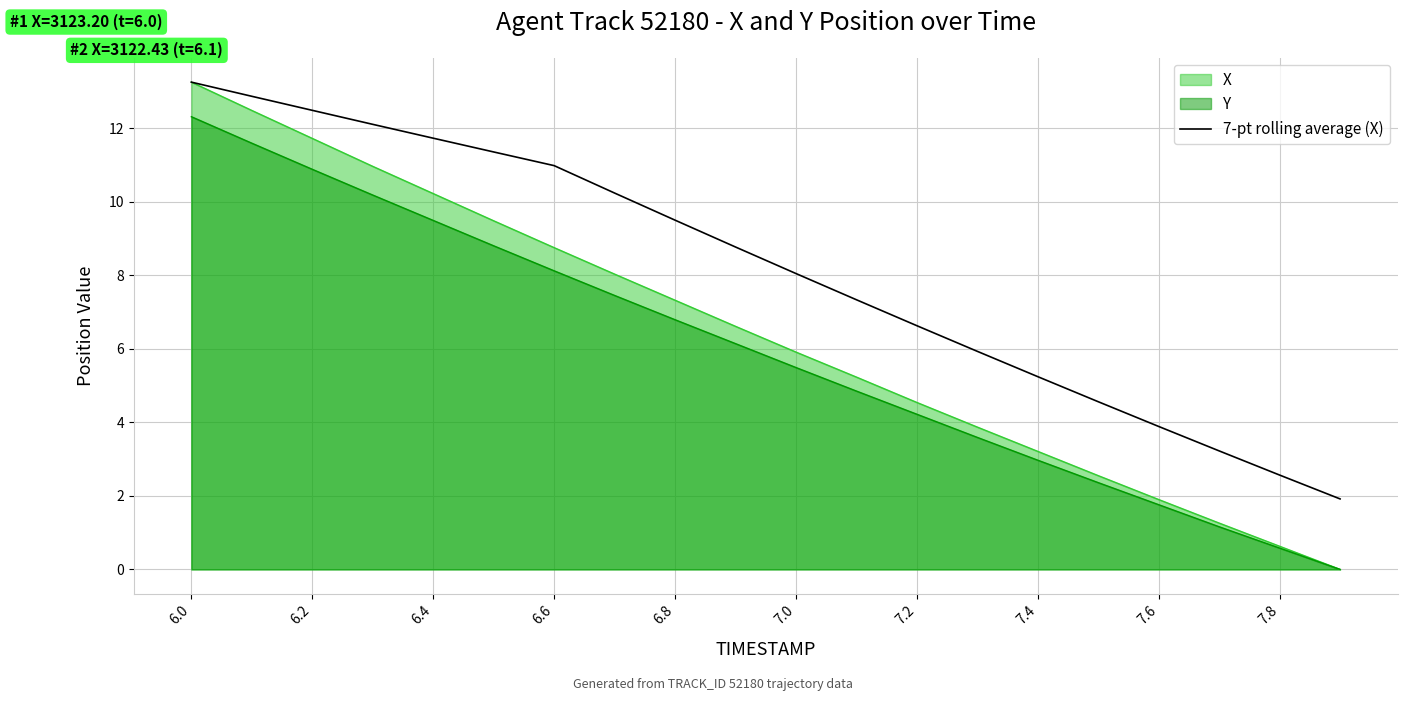

Is it true that 7-pt rolling average (X) equals 18.2 at 6.2?

False